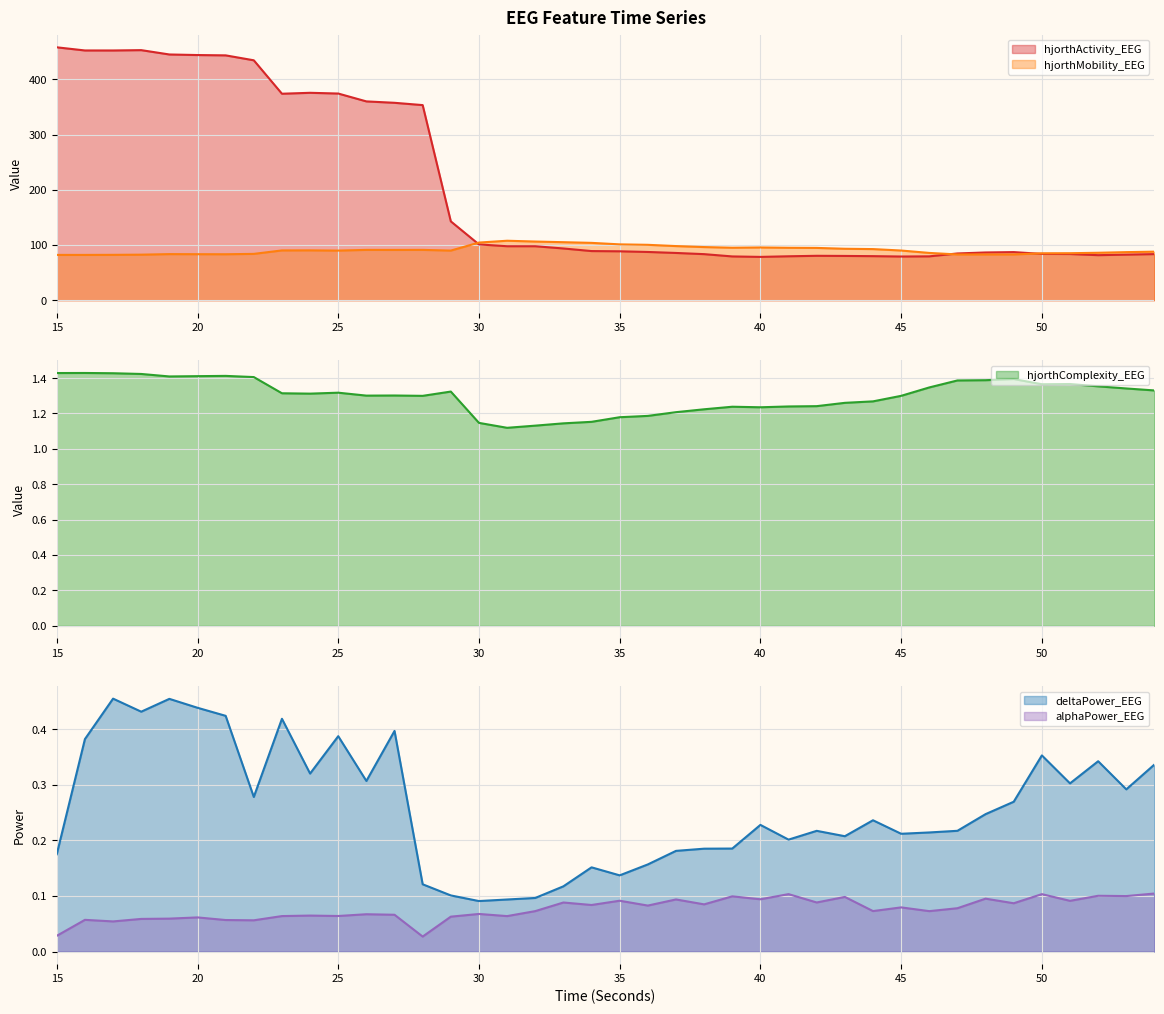

Which series changed the most between 25 and 53?

hjorthActivity_EEG